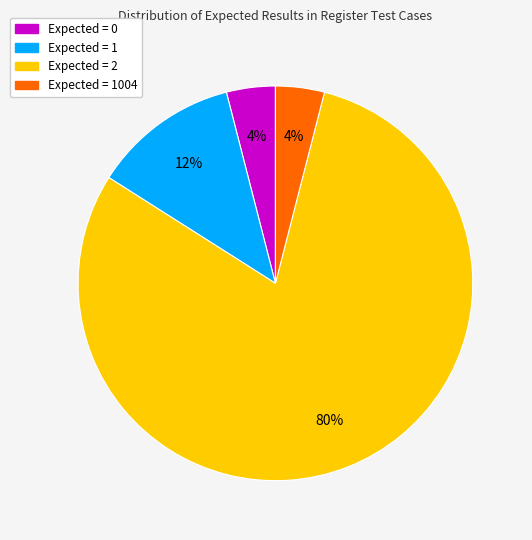

Is there any slice that represents more than half of the pie?

Yes